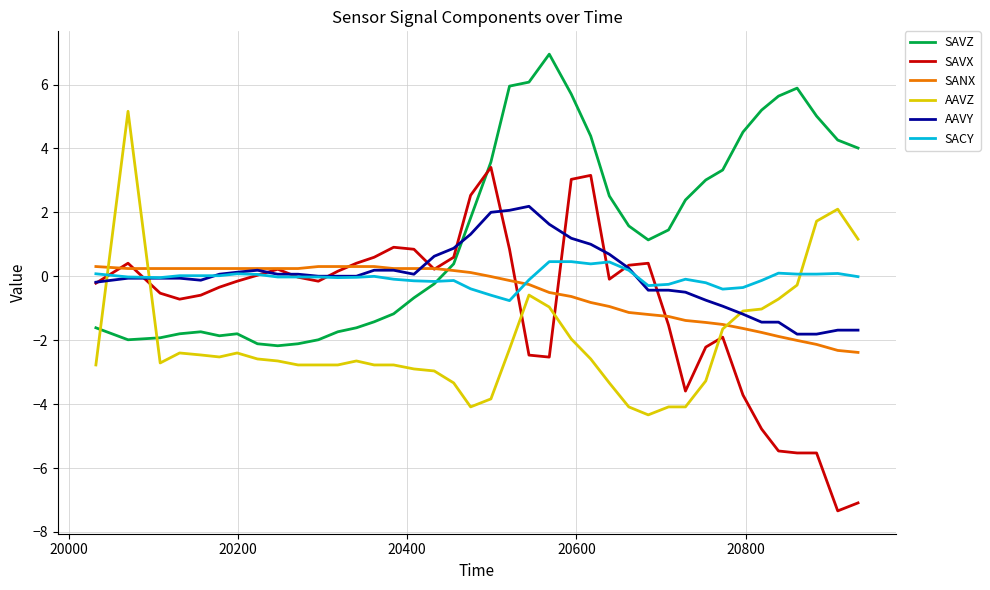

What is the minimum value for SAVZ?

-2.2